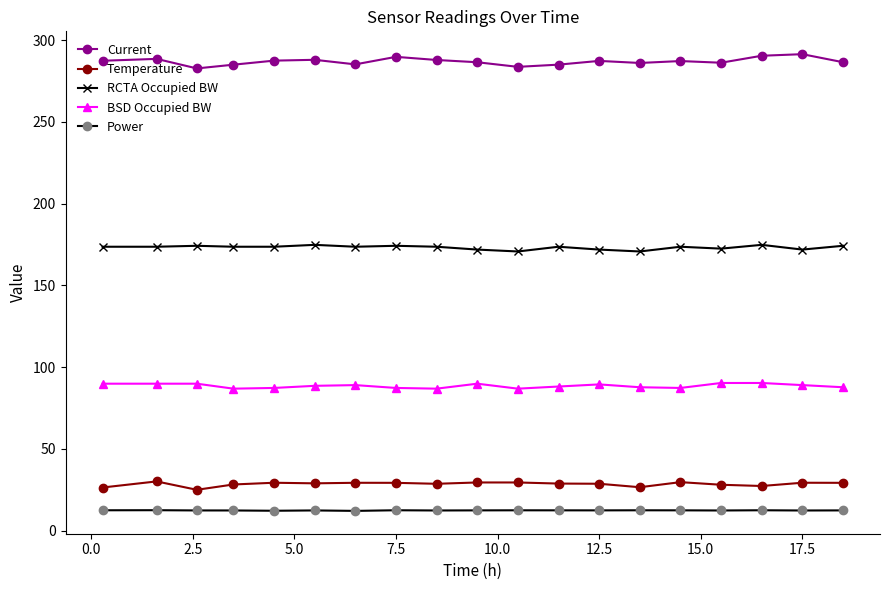

True or false: RCTA Occupied BW and Current cross at least once.

False